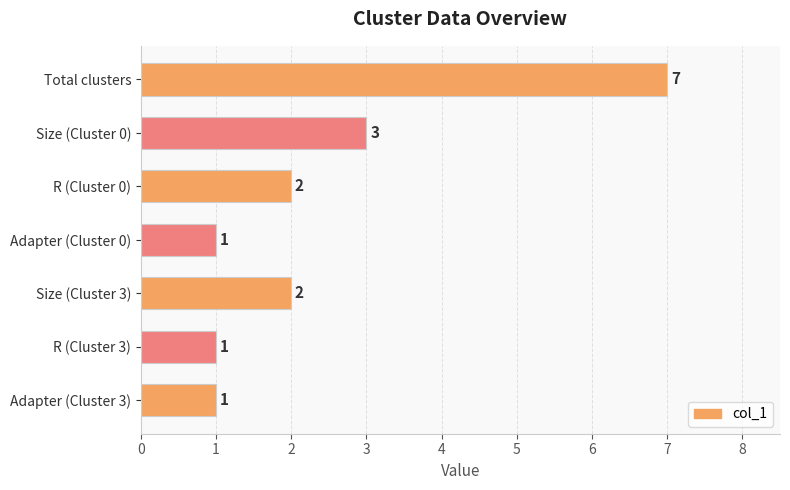

Is it true that the value at Size (Cluster 3) is 2?

True